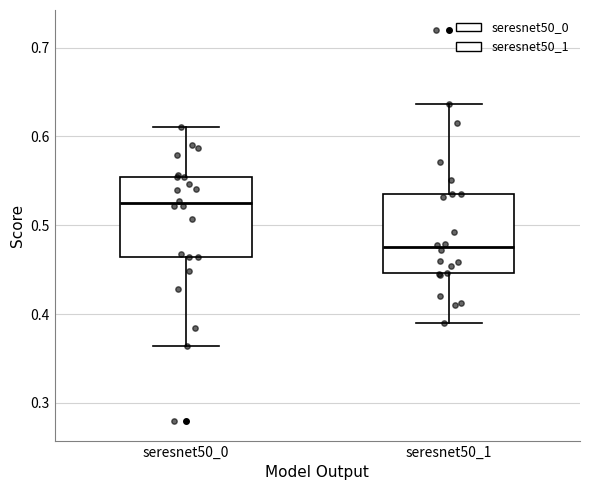

Reading left to right, transcribe this box plot: for each box, give where its median line is, the range the box spans, and where its two whiskers end, as read against the y-axis. The values are not printed on the chart, so give them approximately, as read against the axis.

seresnet50_0: median 0.52, box 0.46 to 0.55, whiskers 0.36 to 0.61
seresnet50_1: median 0.48, box 0.45 to 0.54, whiskers 0.39 to 0.64